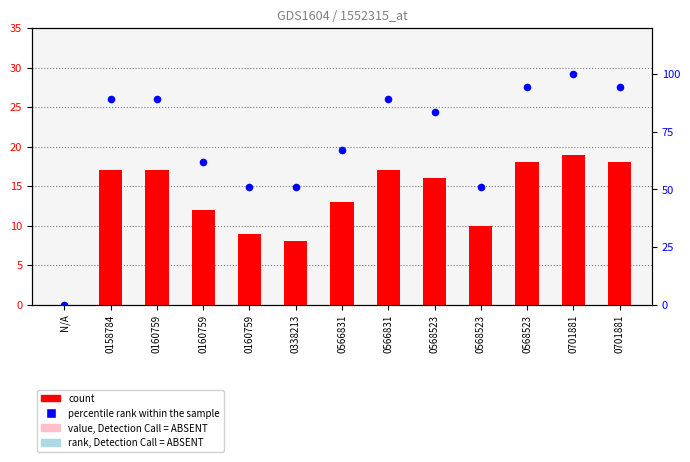

At how many categories does at least one series exceed 1?

12